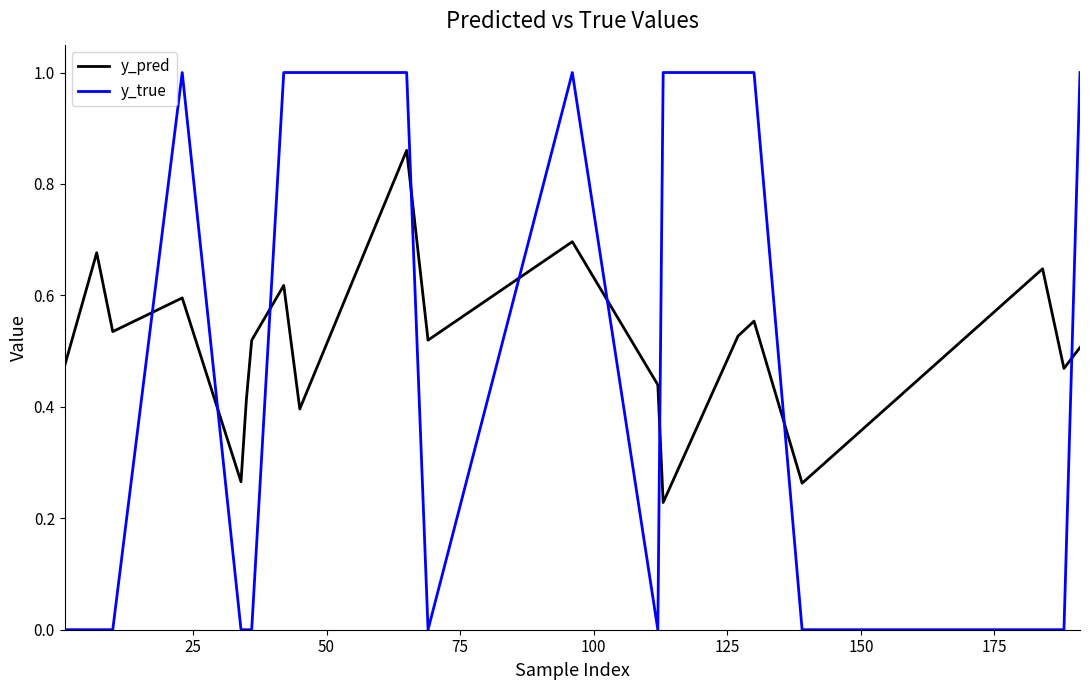

Which series has the widest spread of values?

y_true